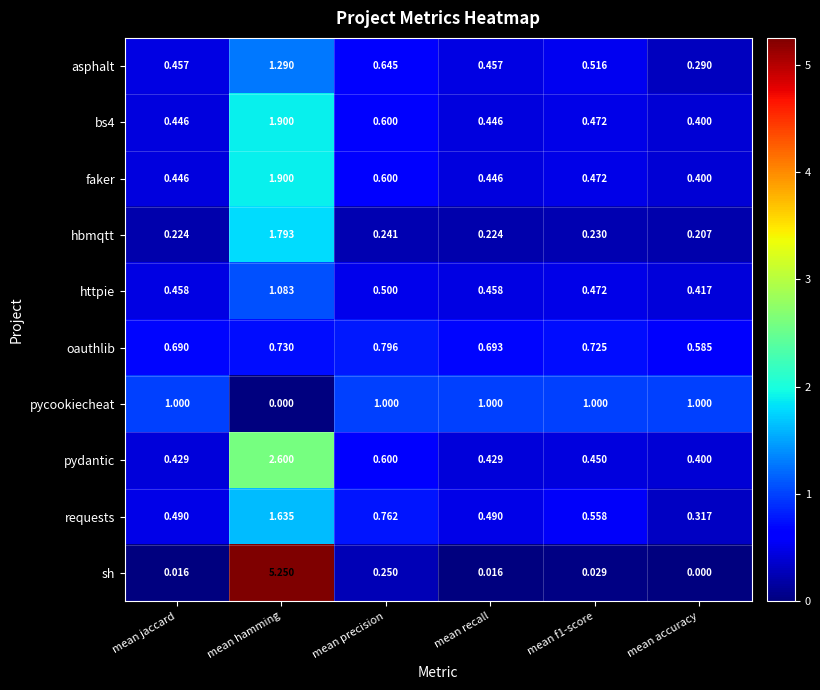

Which series has the largest range (max minus min)?

sh